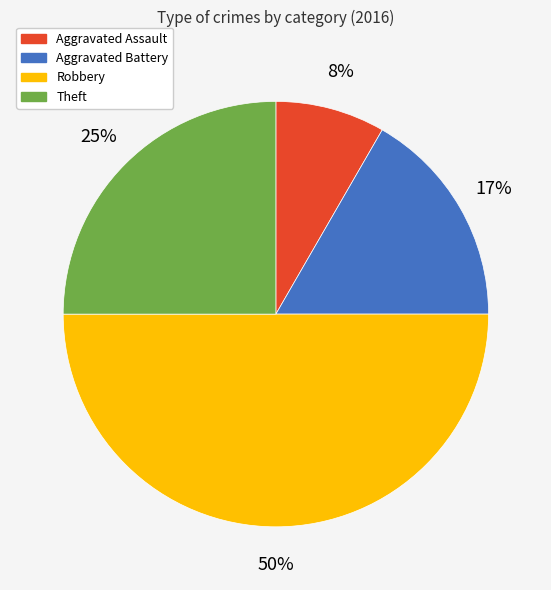

Does Theft represent more than half of the total?

No